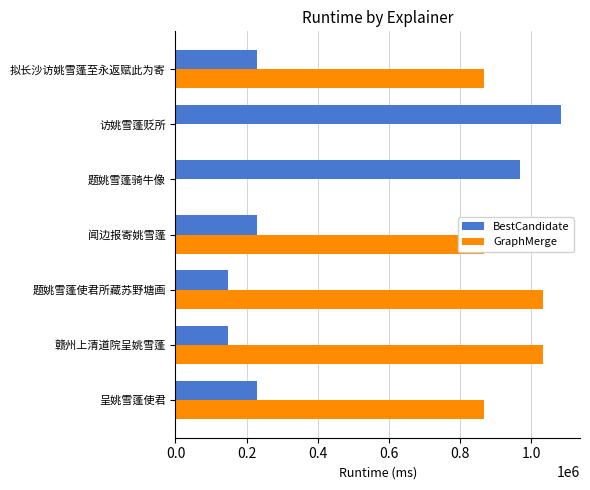

Which series has the largest total across all categories?

GraphMerge